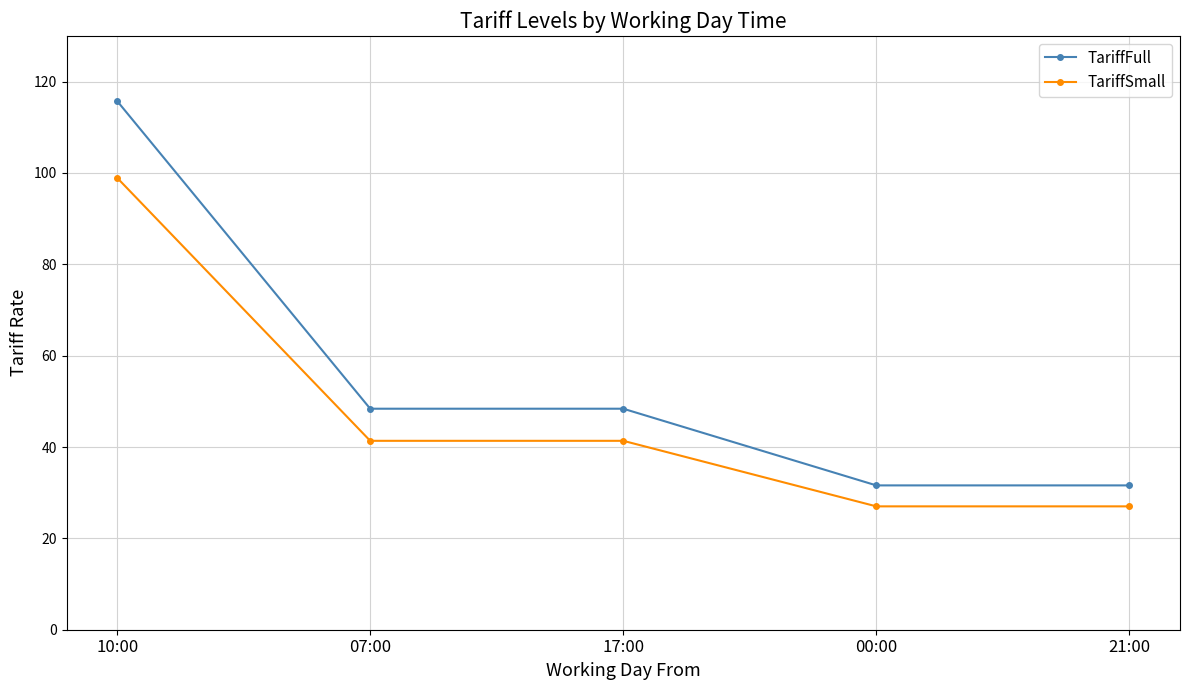

Reading left to right, what are all the values shown in this chart?

TariffFull: 10:00=115.8	07:00=48.4	17:00=48.4	00:00=31.6	21:00=31.6
TariffSmall: 10:00=98.9	07:00=41.4	17:00=41.4	00:00=27.0	21:00=27.0